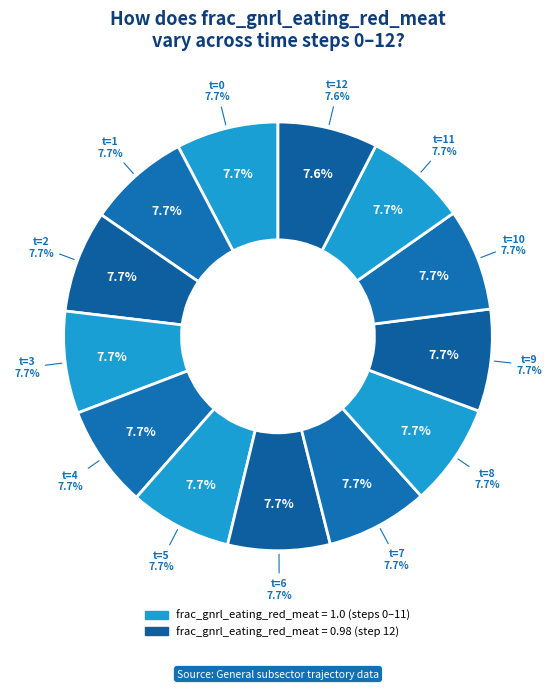

To the nearest percent, what is the average slice percentage?

8%